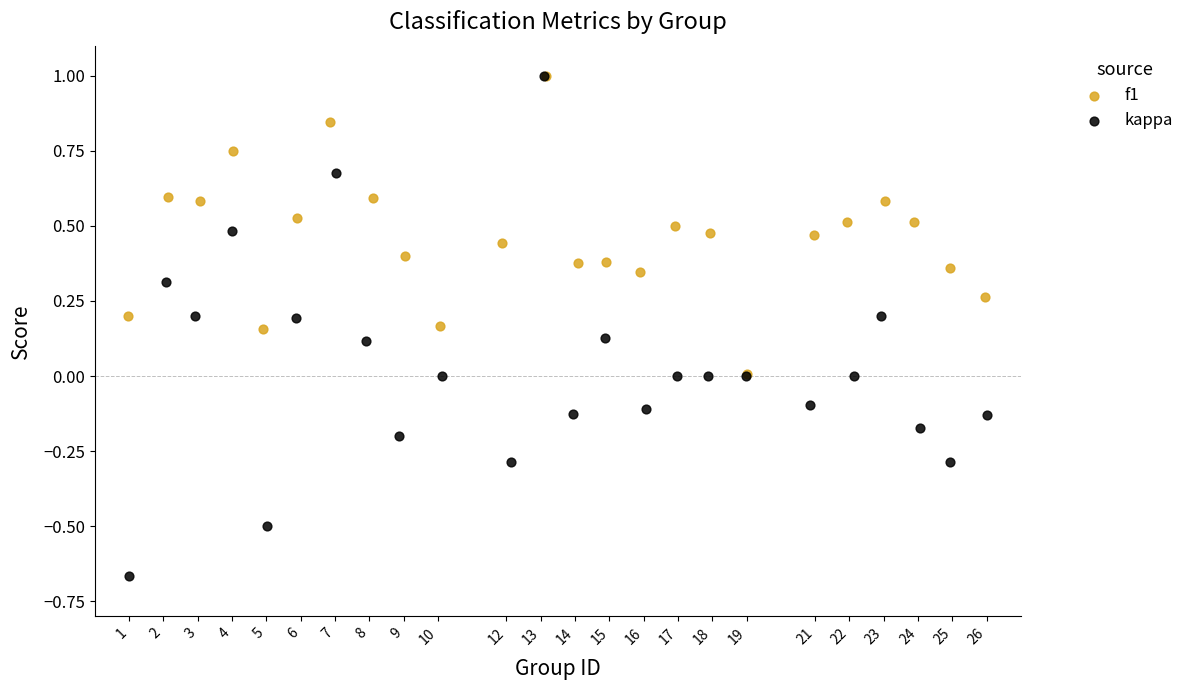

Which series has the widest spread of Y values?

kappa